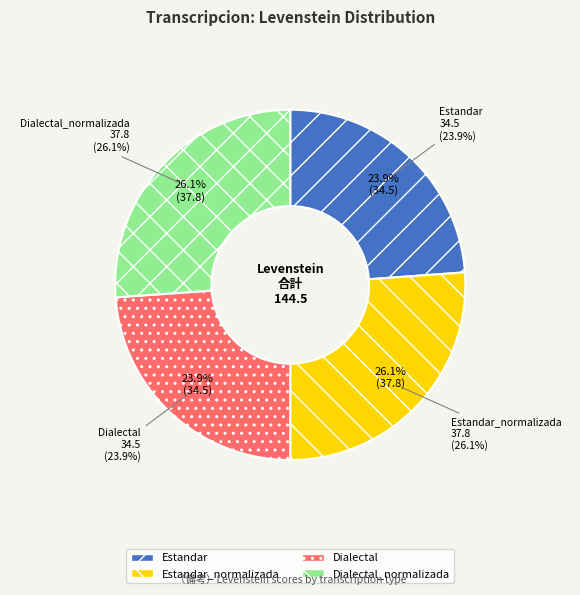

How much of the chart is everything except Estandar_normalizada?

73.9%